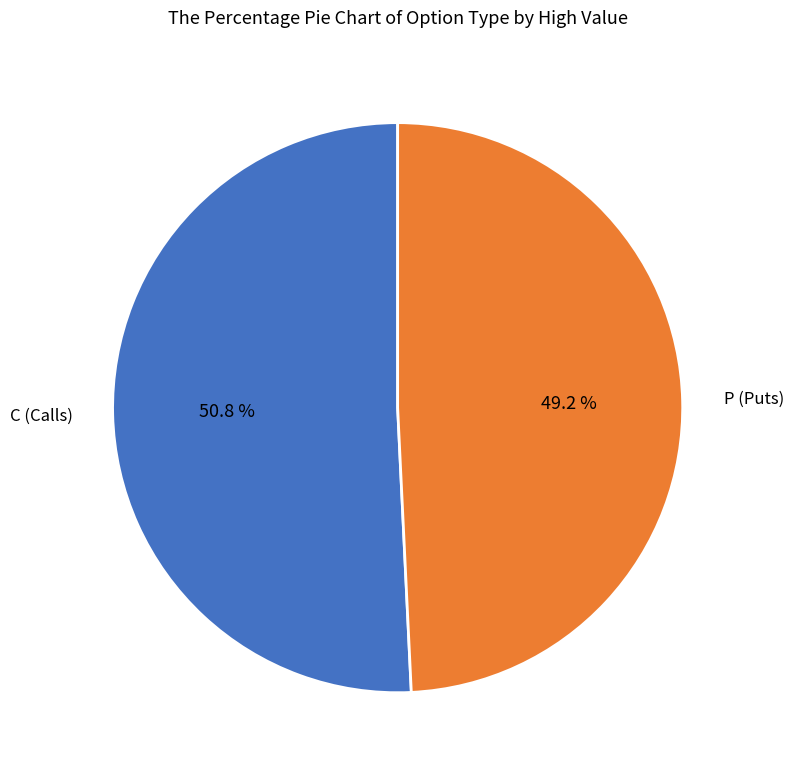

What portion of the pie excludes C?

49.2%